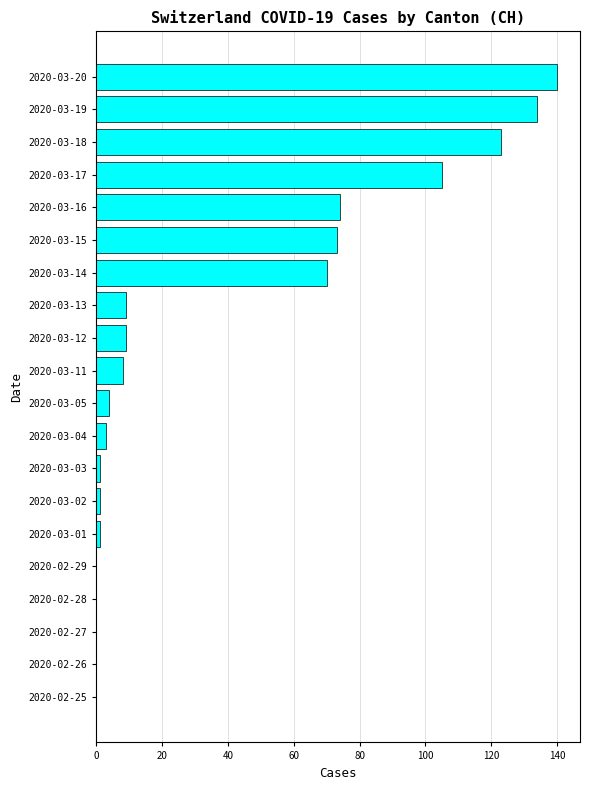

Between 2020-03-16 and 2020-03-04, which is larger?

2020-03-16